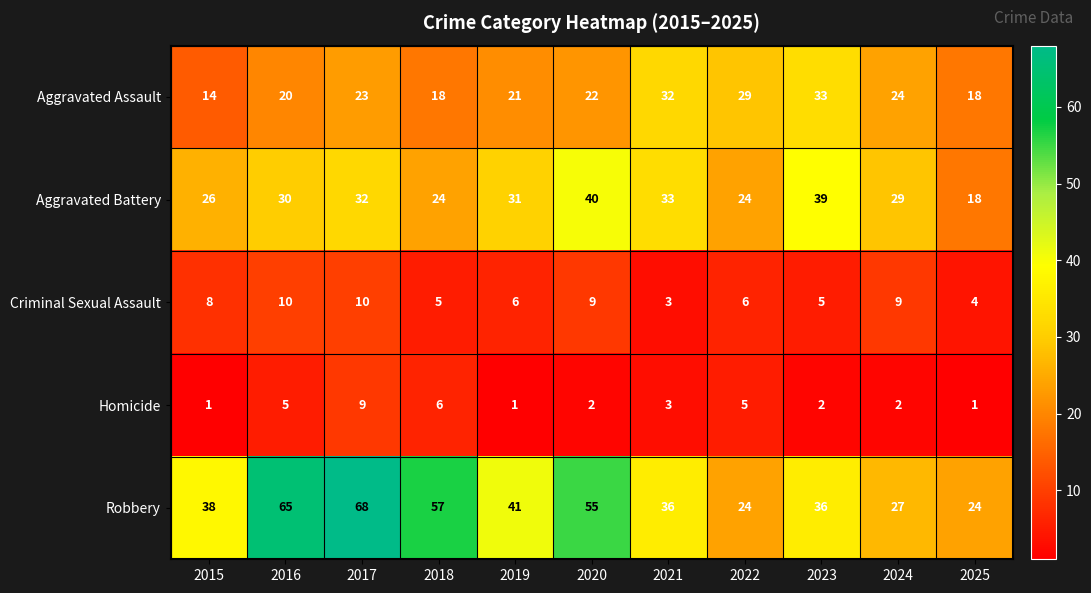

What is the maximum value shown in the chart?

68